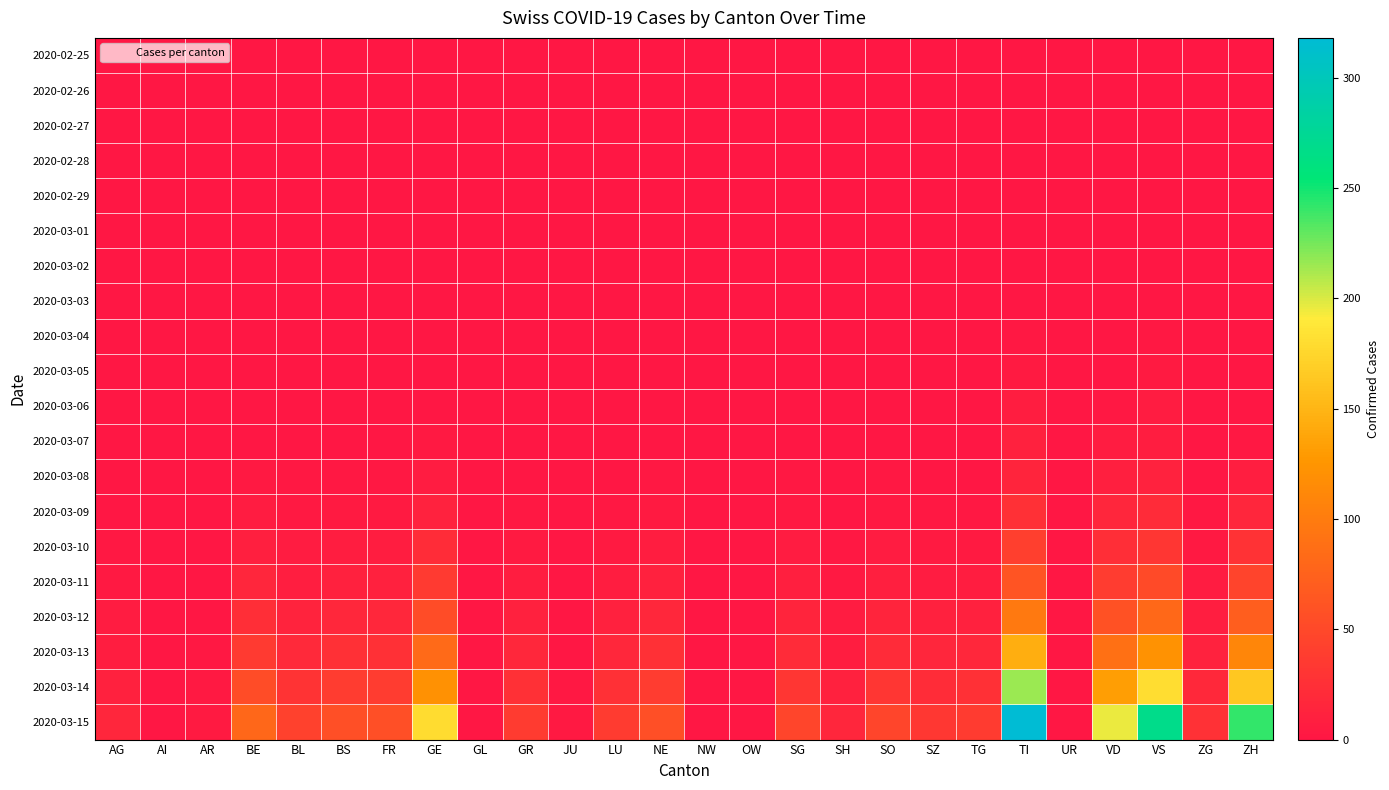

Which series changed the most between BE and ZG?

2020-03-15